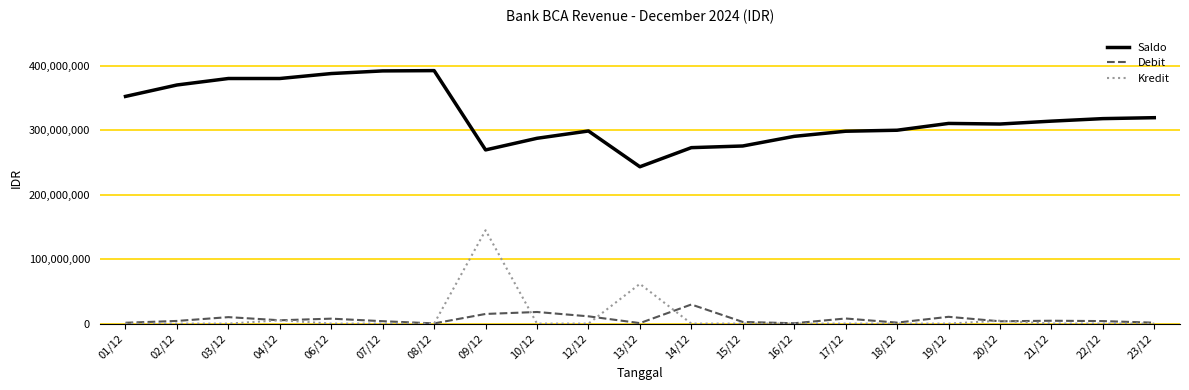

True or false: Saldo and Kredit intersect in this chart.

False